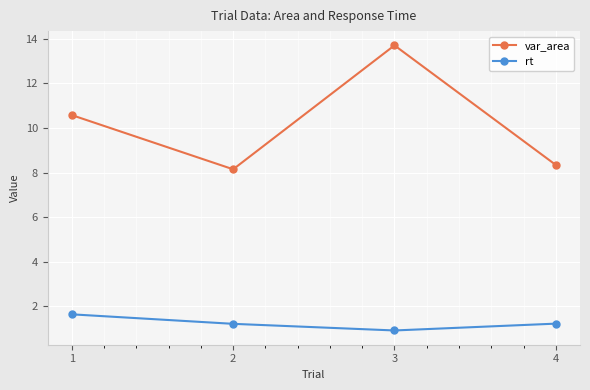

At which category does rt reach its first local valley?

3